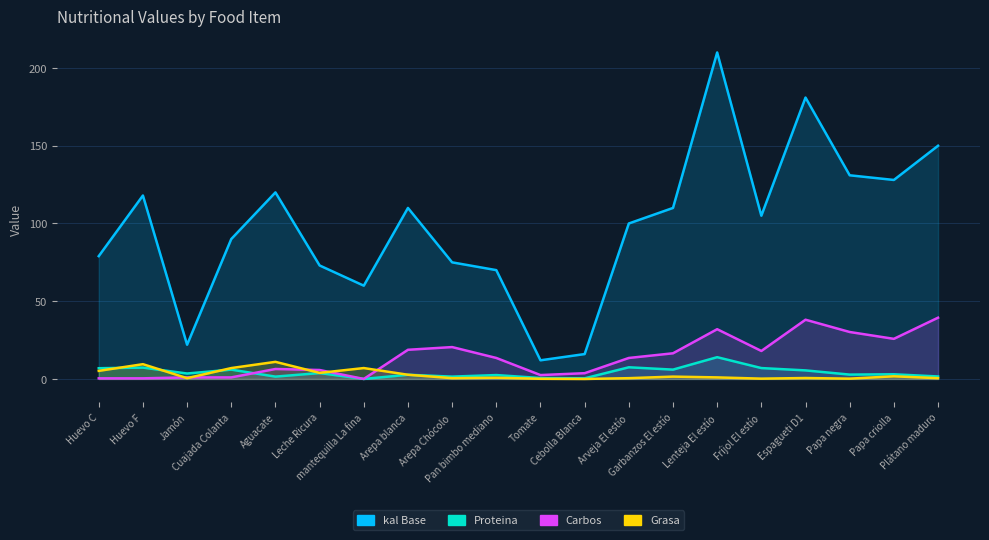

At which category is the sum across all series the highest?

Lenteja El estío